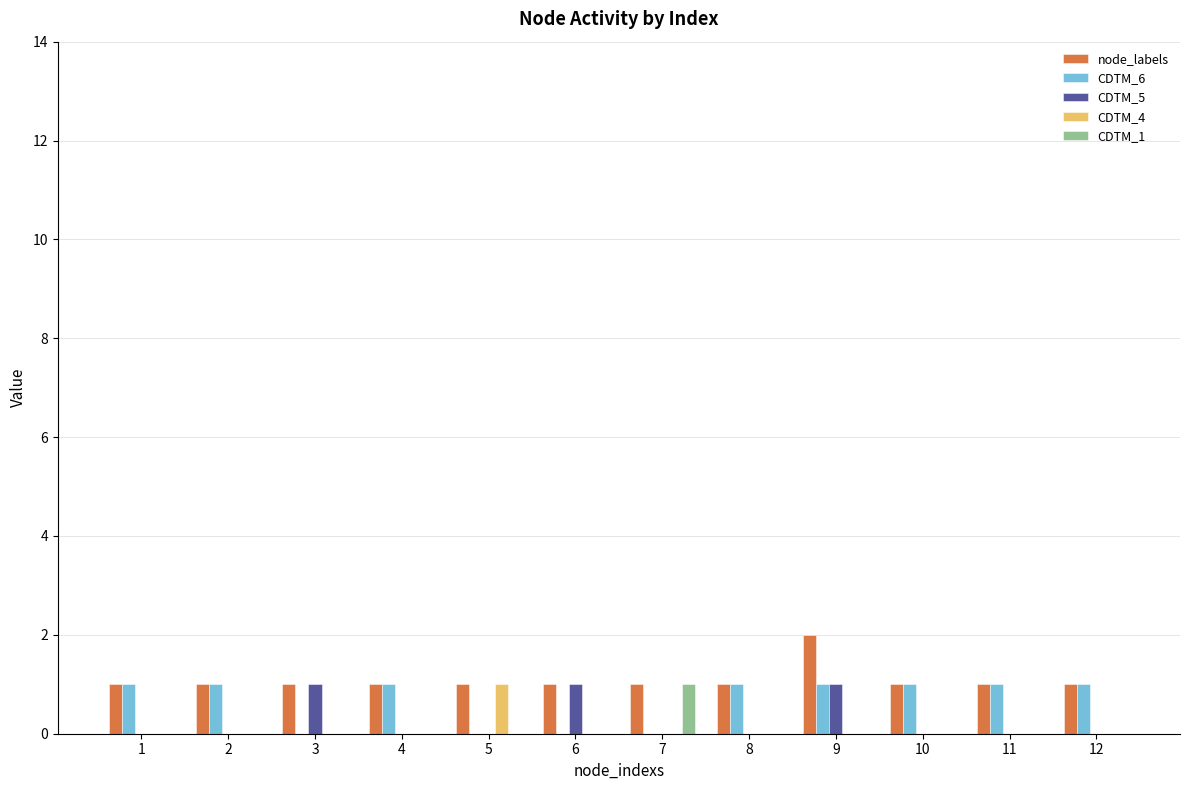

How many distinct data groups are displayed?

5